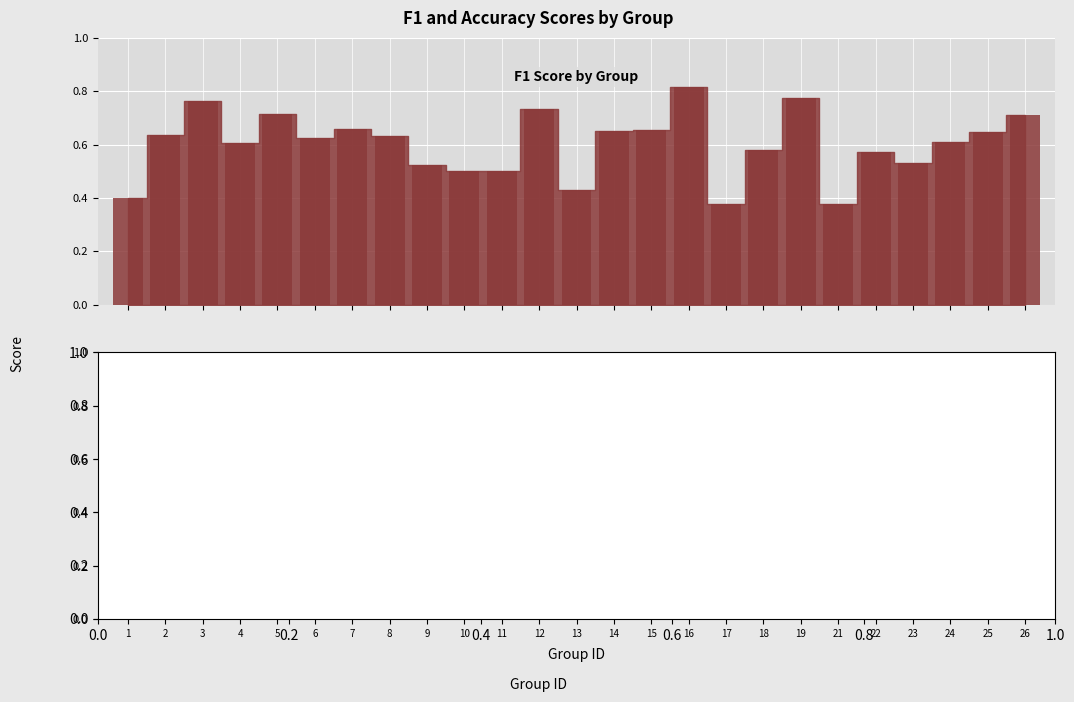

The value of accuracy at 22 is 0.8. True or false?

False